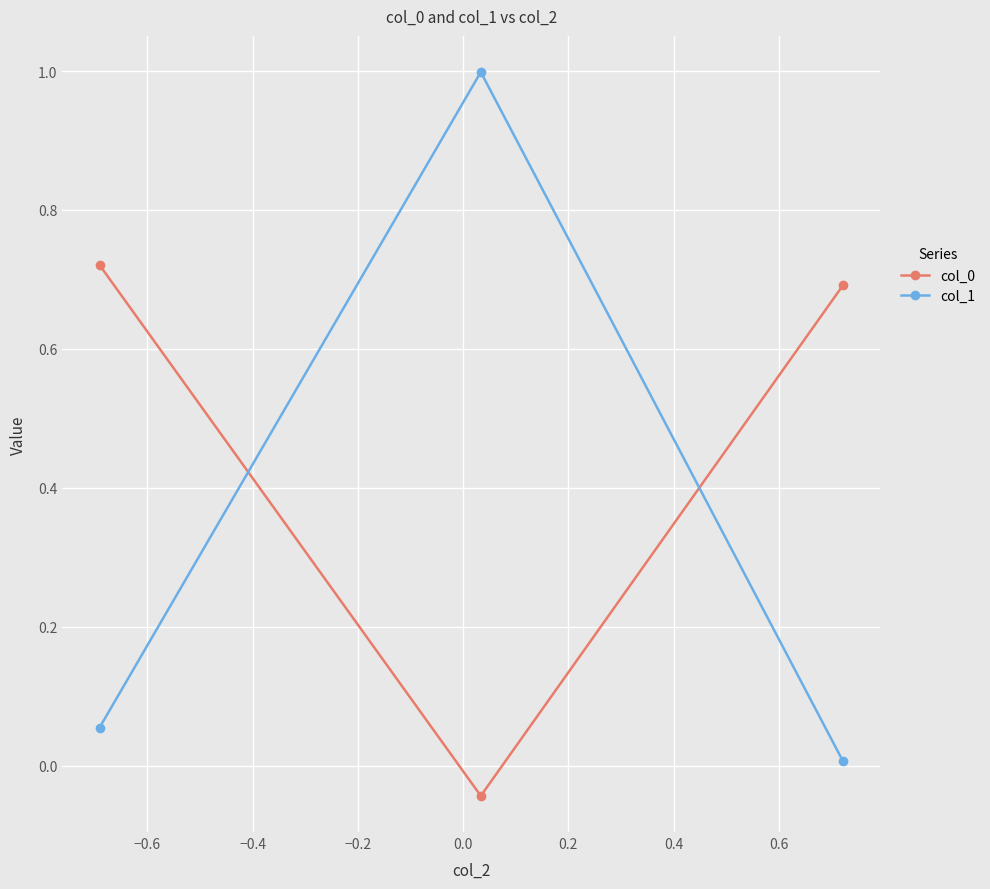

What is the difference between the maximum and second lowest values in the col_1 series?

0.9